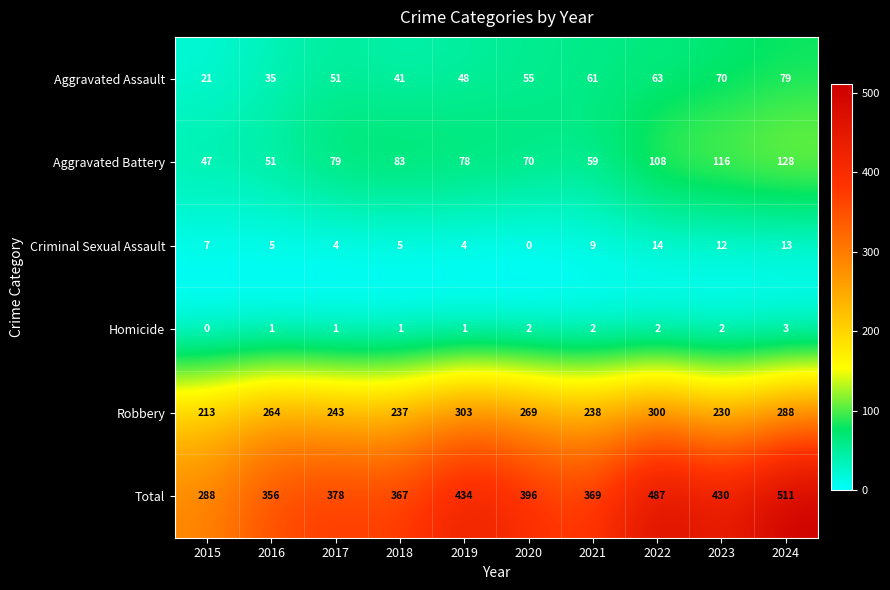

Where is Total nearest to the value 399?

2020